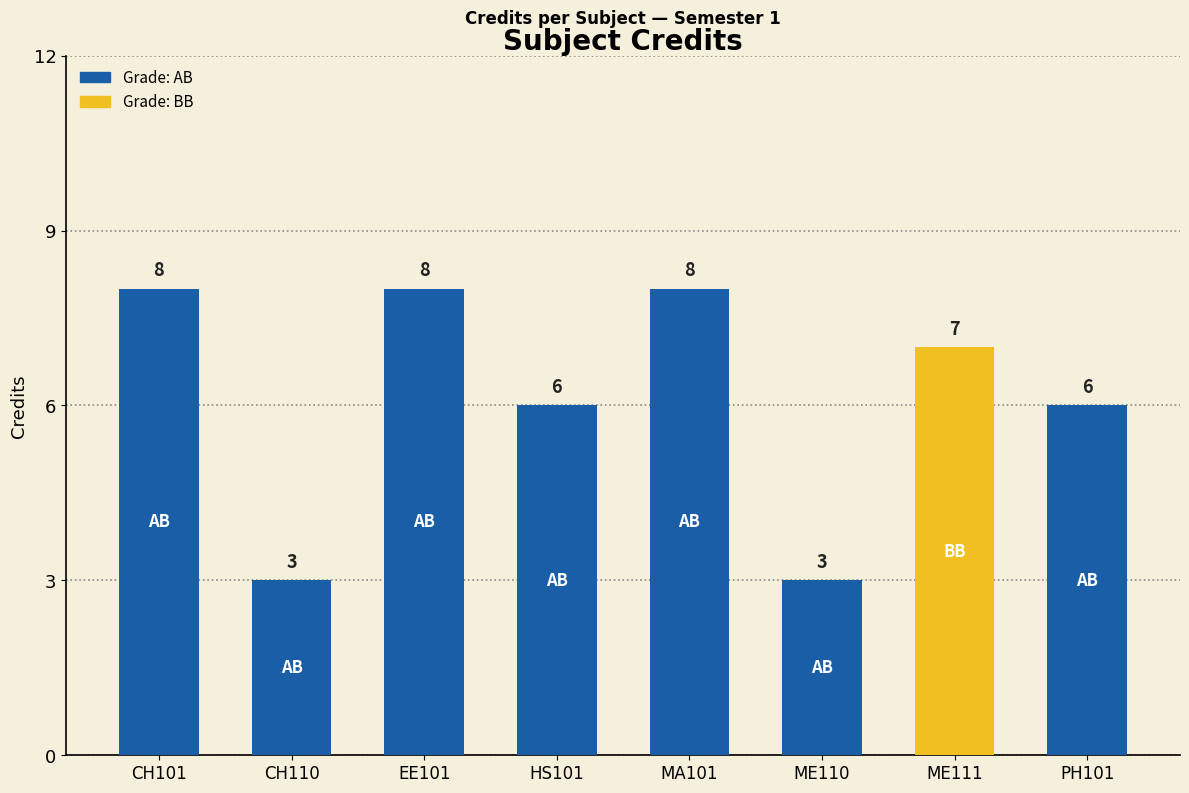

Reading left to right, extract all data points from this chart.

CH101=8	CH110=3	EE101=8	HS101=6	MA101=8	ME110=3	ME111=7	PH101=6